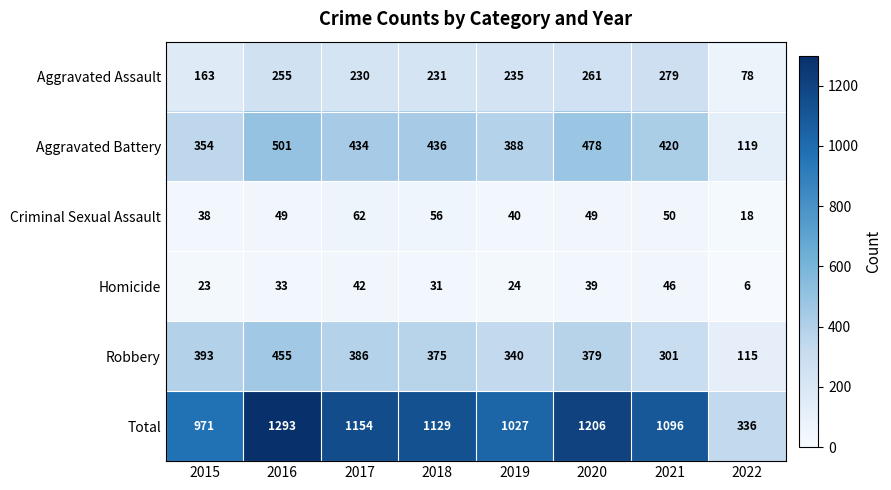

Is it true that Homicide equals 3 at 2022?

False